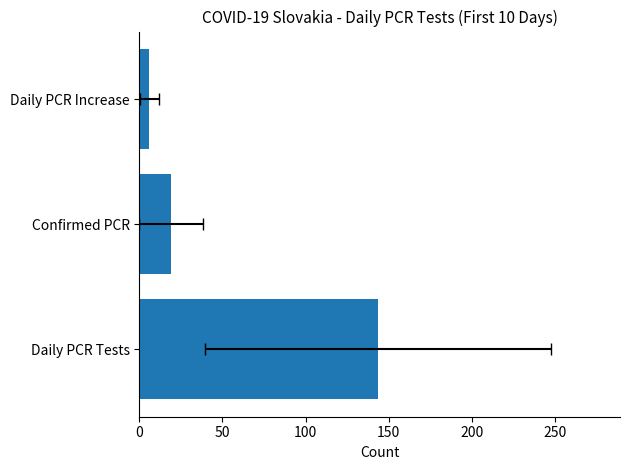

Is it true that the value at Daily PCR Increase is 6.1?

True